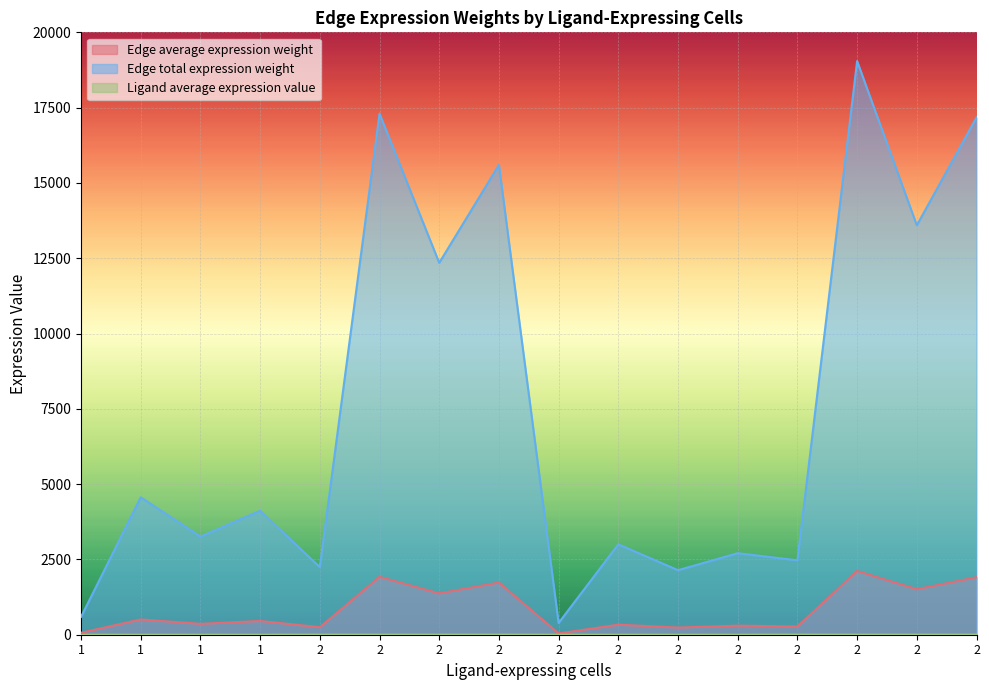

True or false: Edge total expression weight has a value of 2142.4 at 2.

True